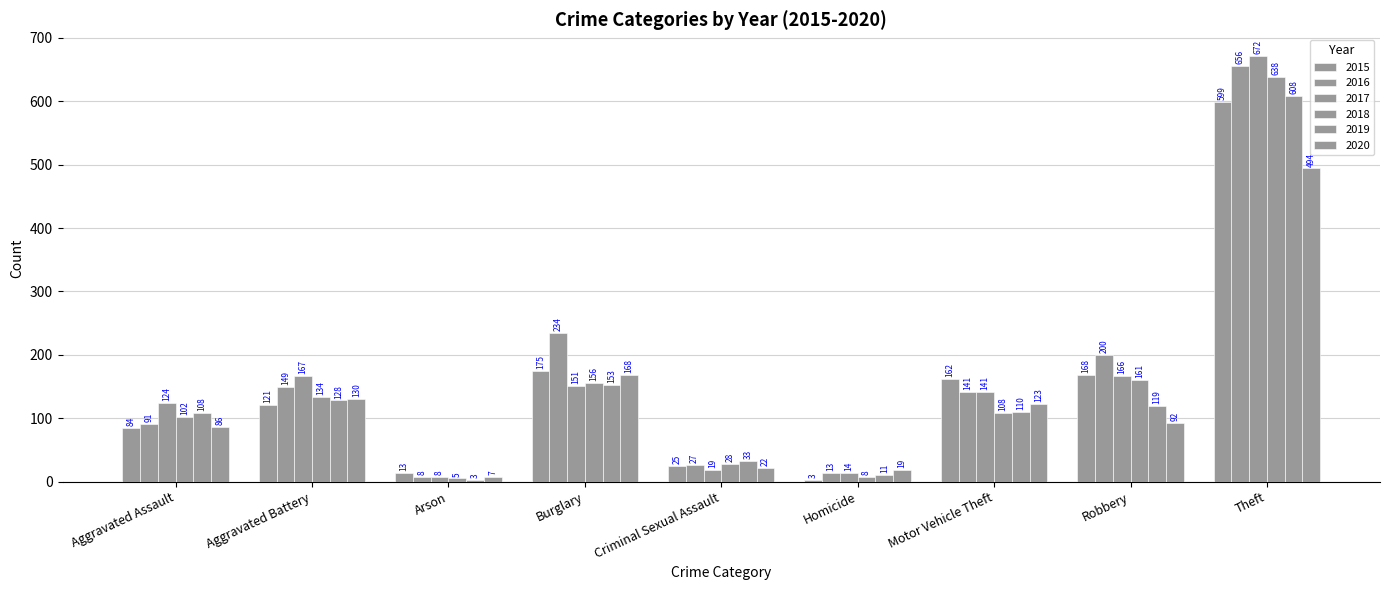

Reading left to right, transcribe all the data shown in this chart.

2015: Aggravated Assault=84	Aggravated Battery=121	Arson=13	Burglary=175	Criminal Sexual Assault=25	Homicide=3	Motor Vehicle Theft=162	Robbery=168	Theft=599
2016: Aggravated Assault=91	Aggravated Battery=149	Arson=8	Burglary=234	Criminal Sexual Assault=27	Homicide=13	Motor Vehicle Theft=141	Robbery=200	Theft=656
2017: Aggravated Assault=124	Aggravated Battery=167	Arson=8	Burglary=151	Criminal Sexual Assault=19	Homicide=14	Motor Vehicle Theft=141	Robbery=166	Theft=672
2018: Aggravated Assault=102	Aggravated Battery=134	Arson=5	Burglary=156	Criminal Sexual Assault=28	Homicide=8	Motor Vehicle Theft=108	Robbery=161	Theft=638
2019: Aggravated Assault=108	Aggravated Battery=128	Arson=3	Burglary=153	Criminal Sexual Assault=33	Homicide=11	Motor Vehicle Theft=110	Robbery=119	Theft=608
2020: Aggravated Assault=86	Aggravated Battery=130	Arson=7	Burglary=168	Criminal Sexual Assault=22	Homicide=19	Motor Vehicle Theft=123	Robbery=92	Theft=494